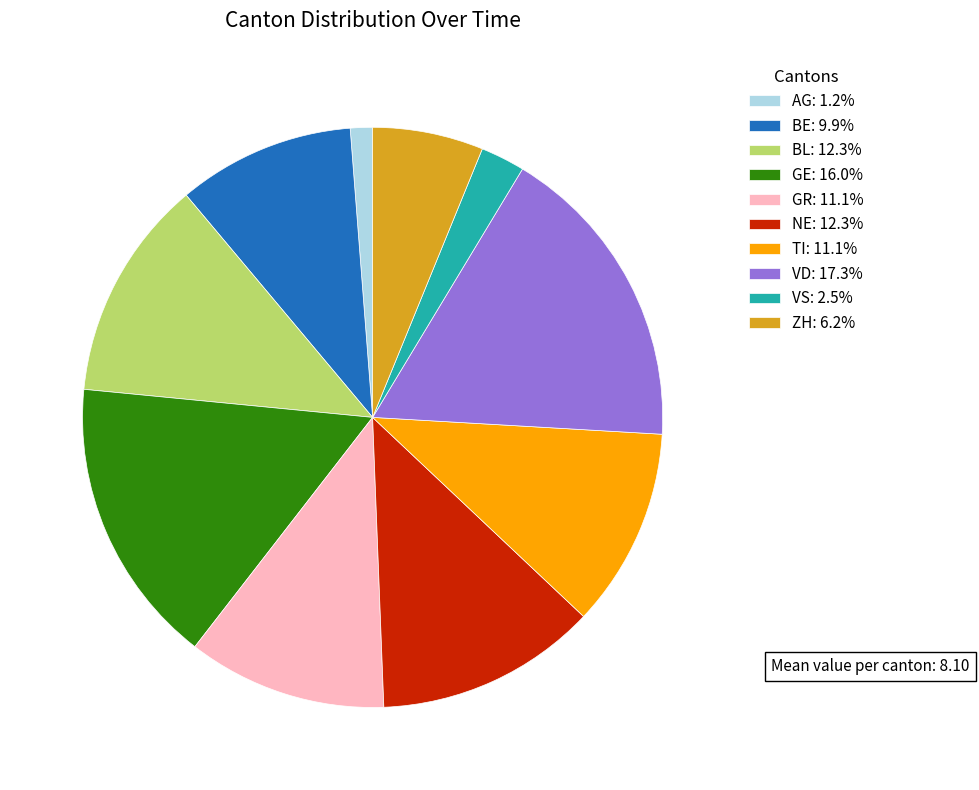

Between GE and TI, which is larger?

GE